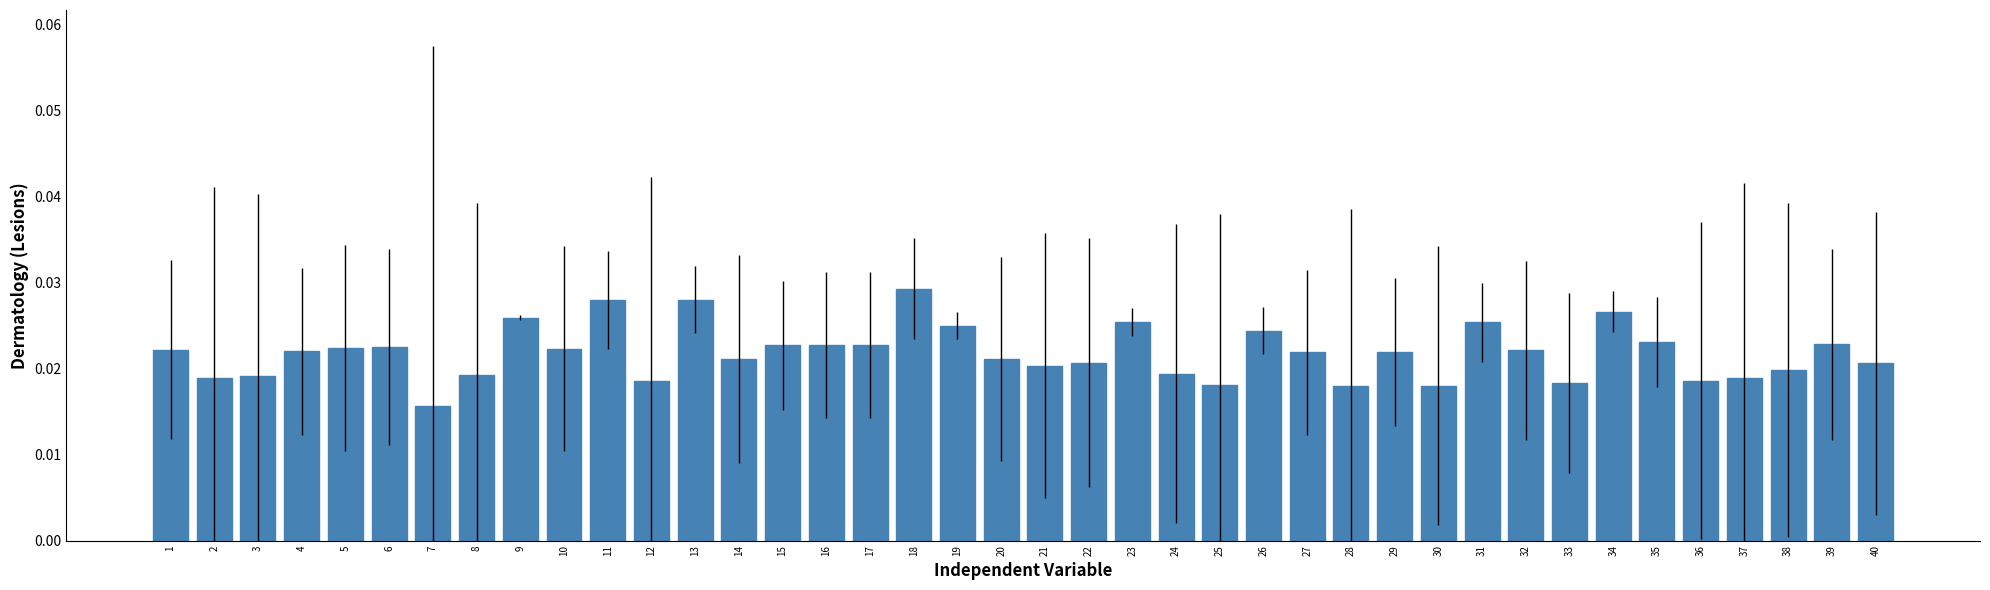

How many values are between 0 and 1?

40